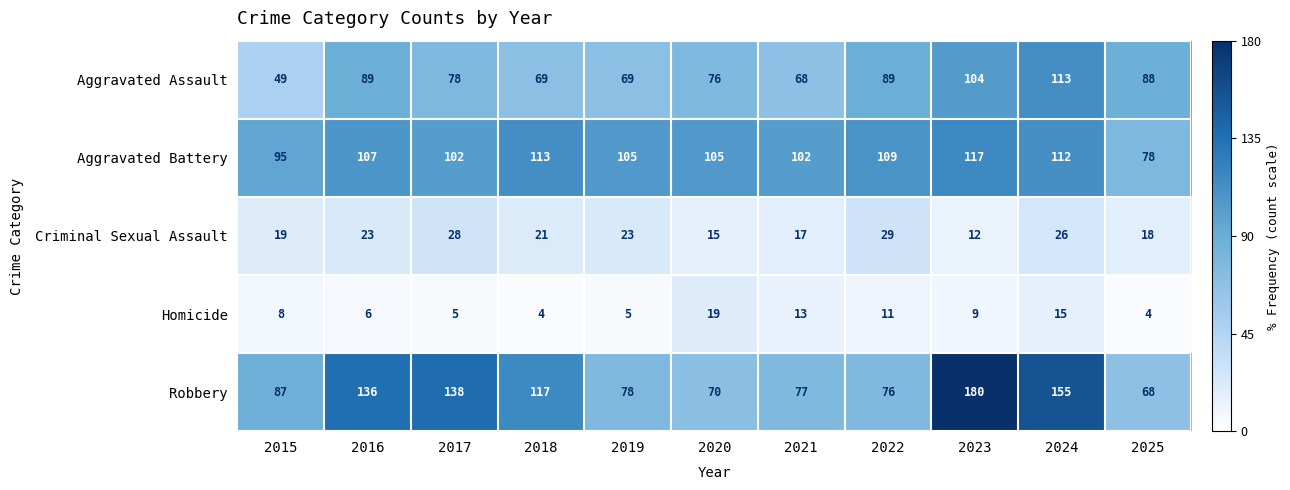

What is the average value of the Criminal Sexual Assault series?

21